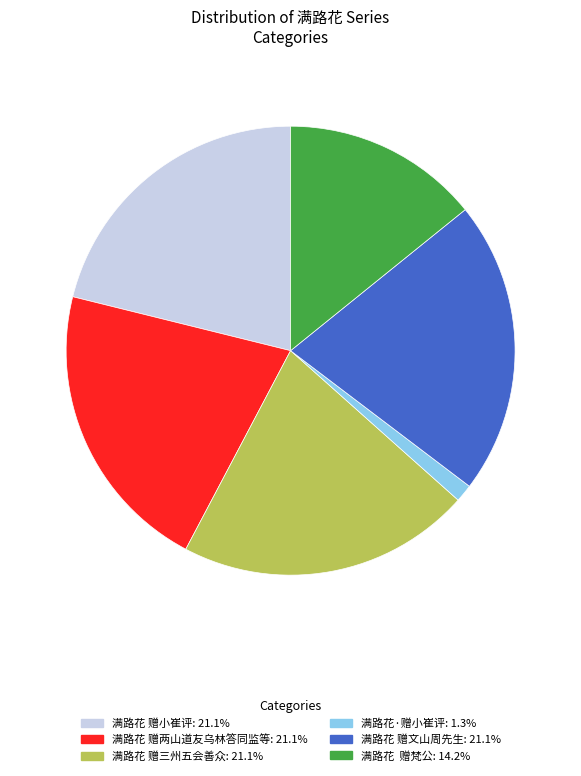

Which category has the smallest portion of the pie?

满路花·赠小崔评